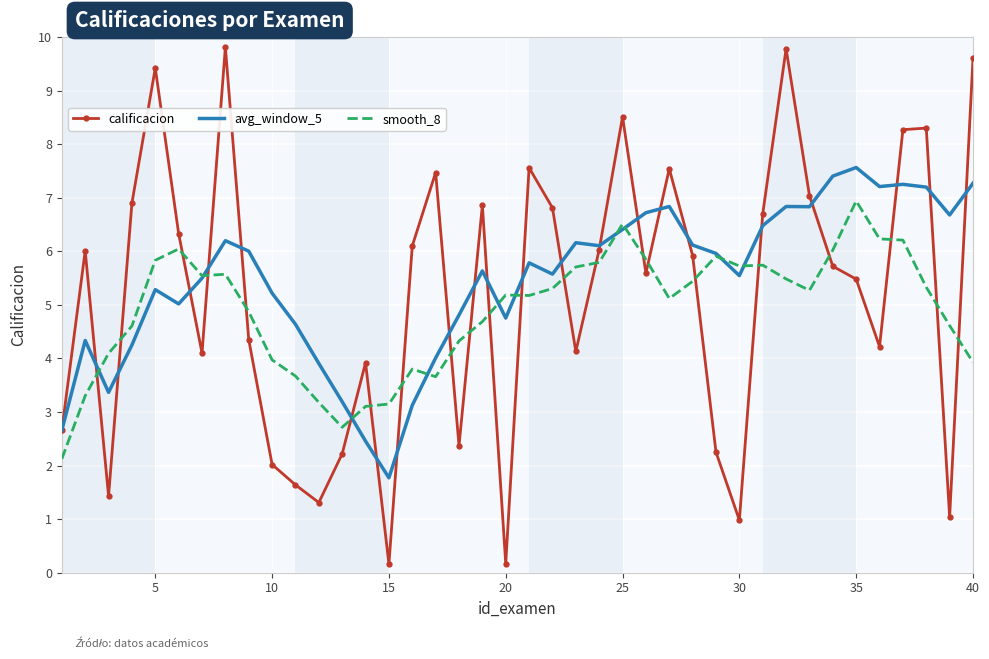

How many interior local peaks does the calificacion series have?

11